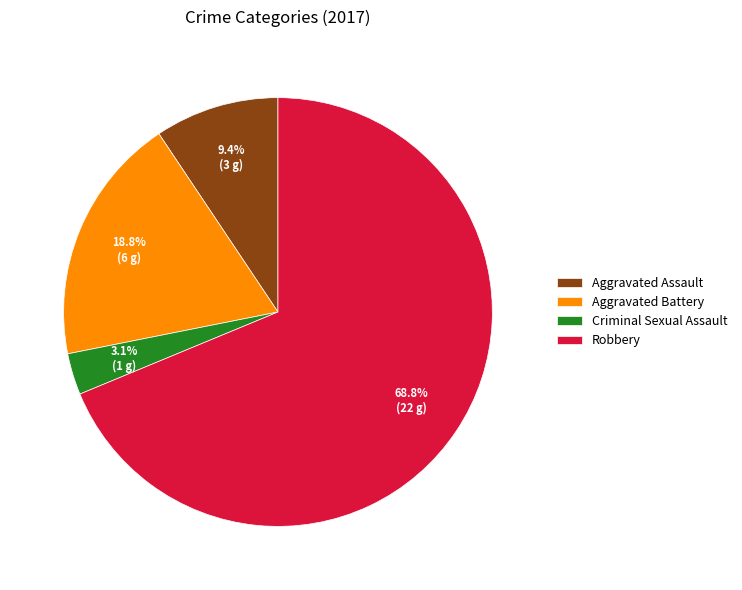

Rank the categories by value from lowest to highest.

Criminal Sexual Assault, Aggravated Assault, Aggravated Battery, Robbery